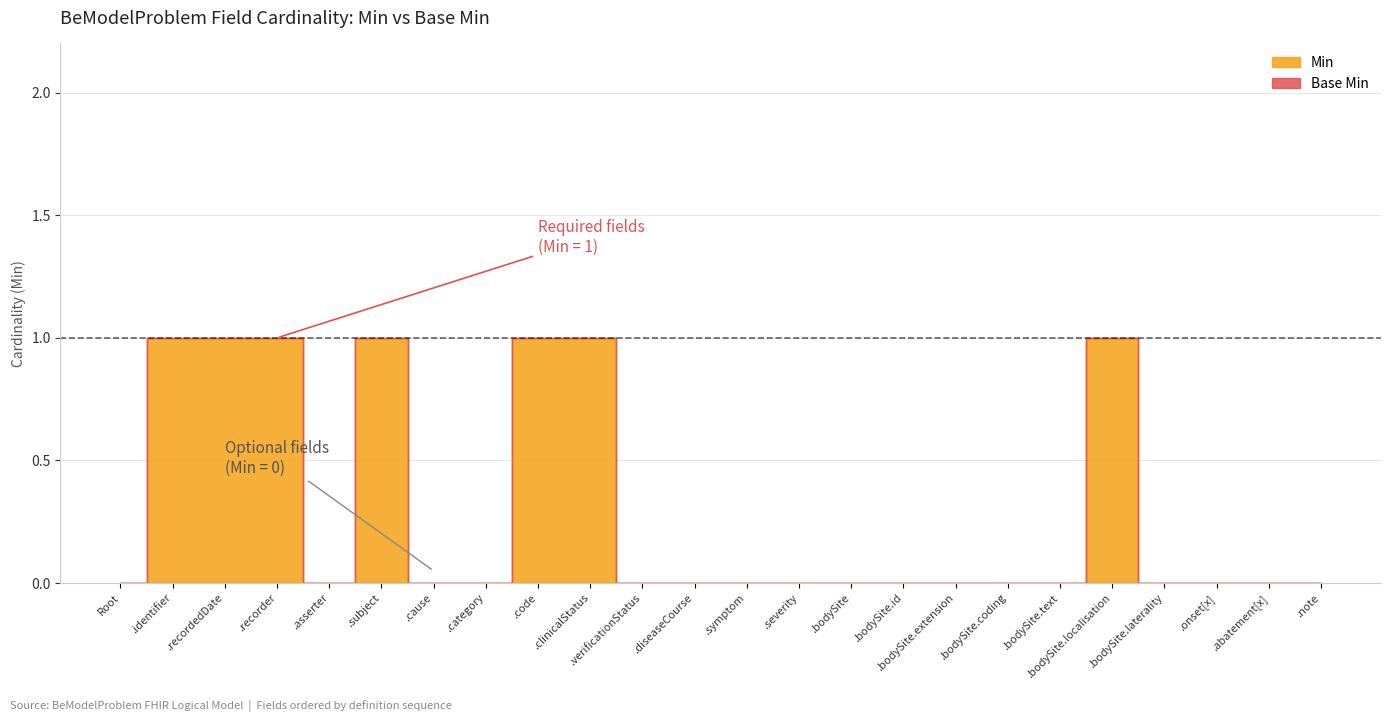

What is the total value across all series at BeModelProblem.recordedDate?

2